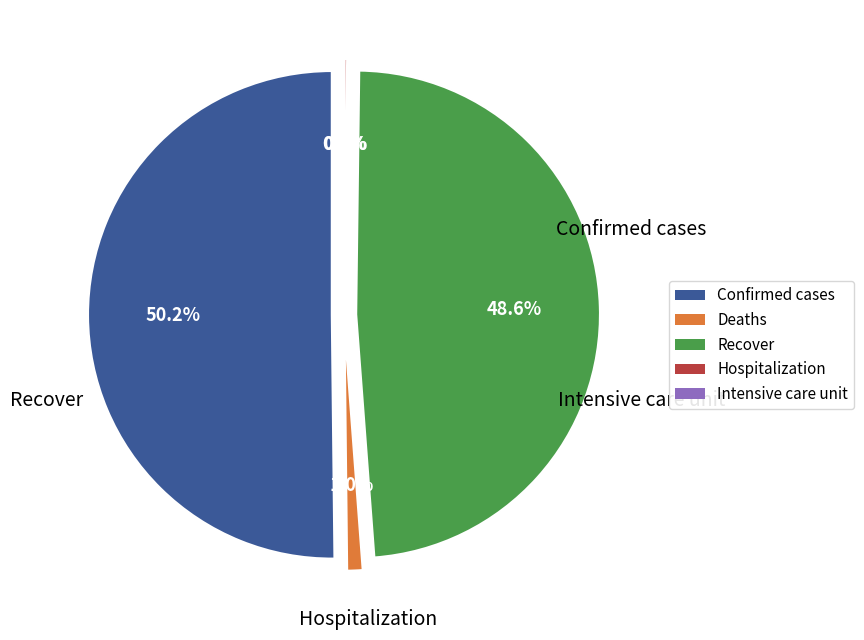

What is the majority slice?

Confirmed cases